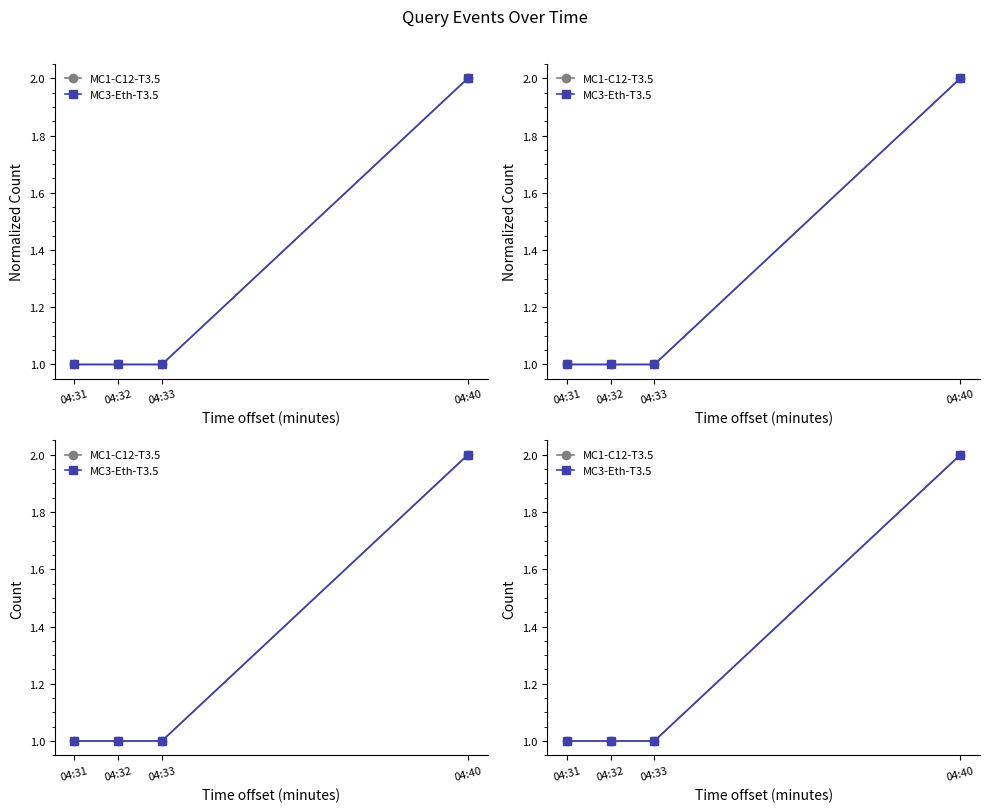

Which series has the largest total across all categories?

MC1-C12-T3.5